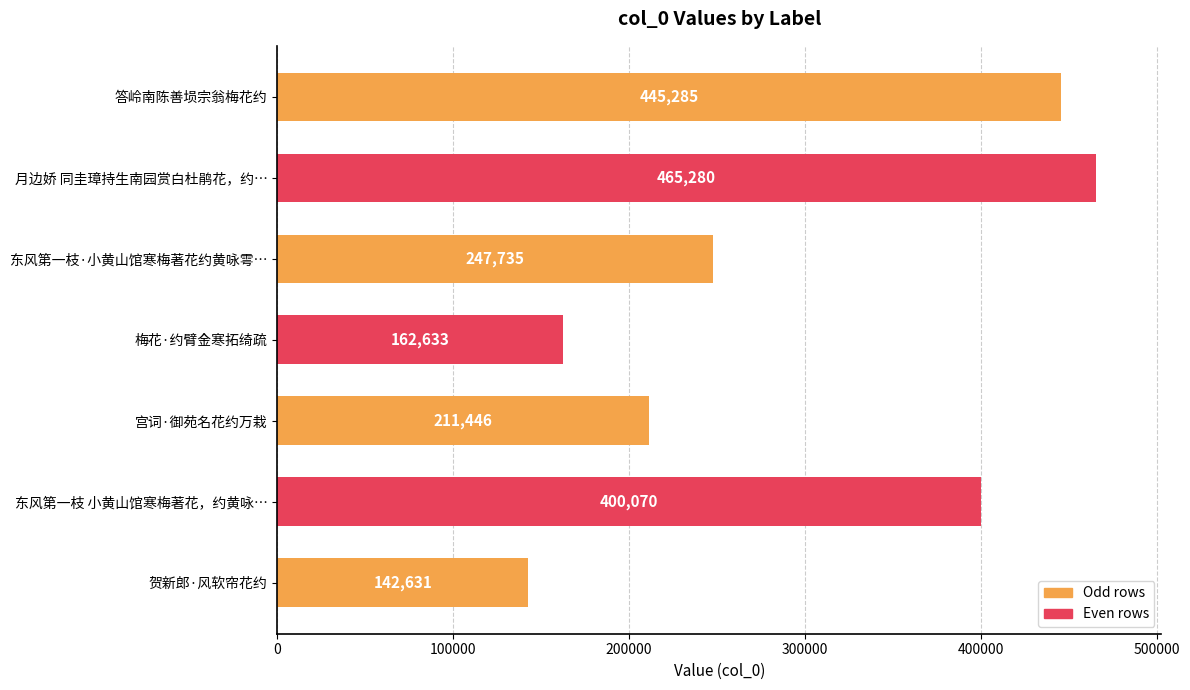

How many data points does each series have?

7